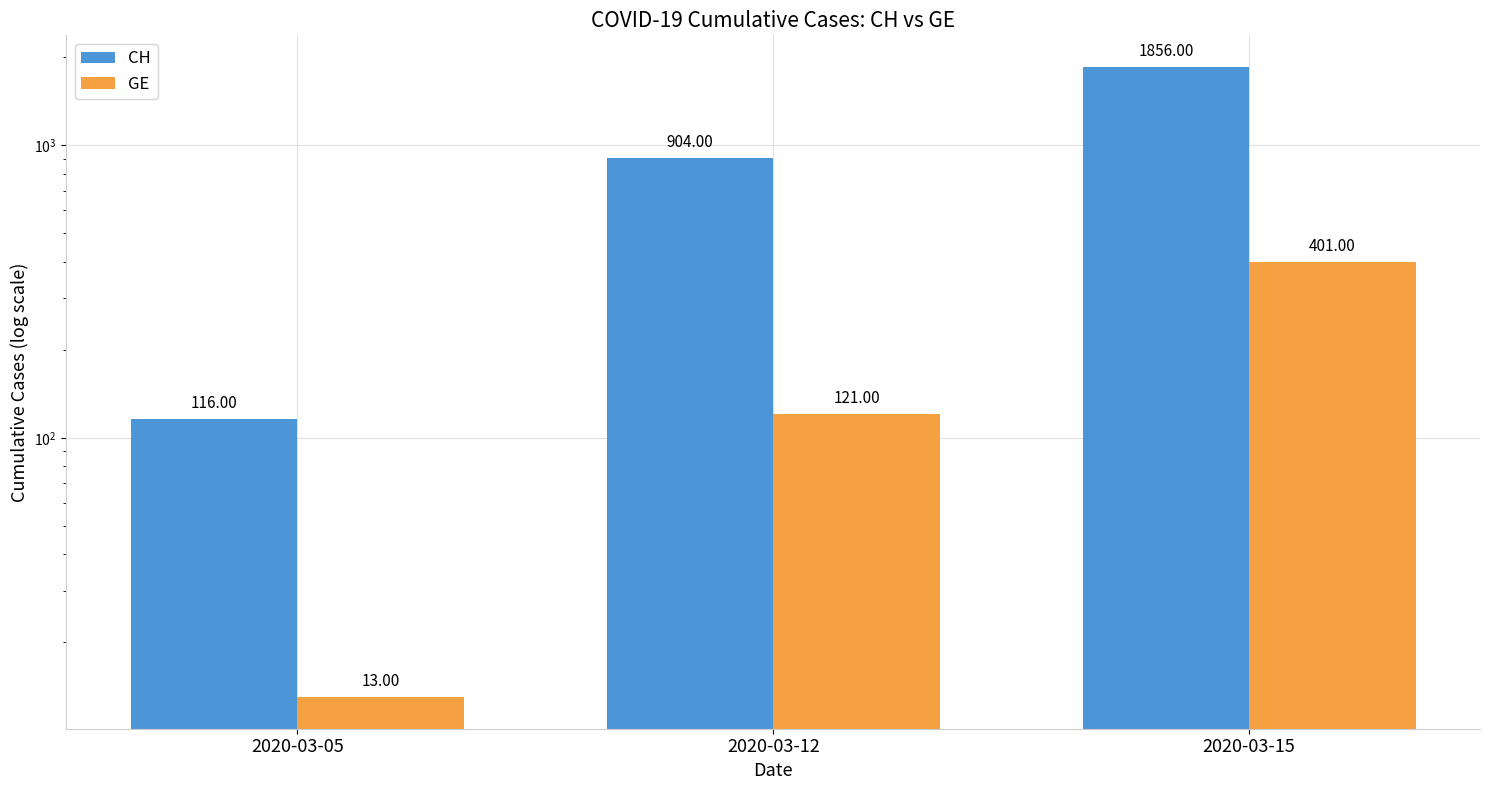

What is the value of the GE bar at the 3rd from the left?

401